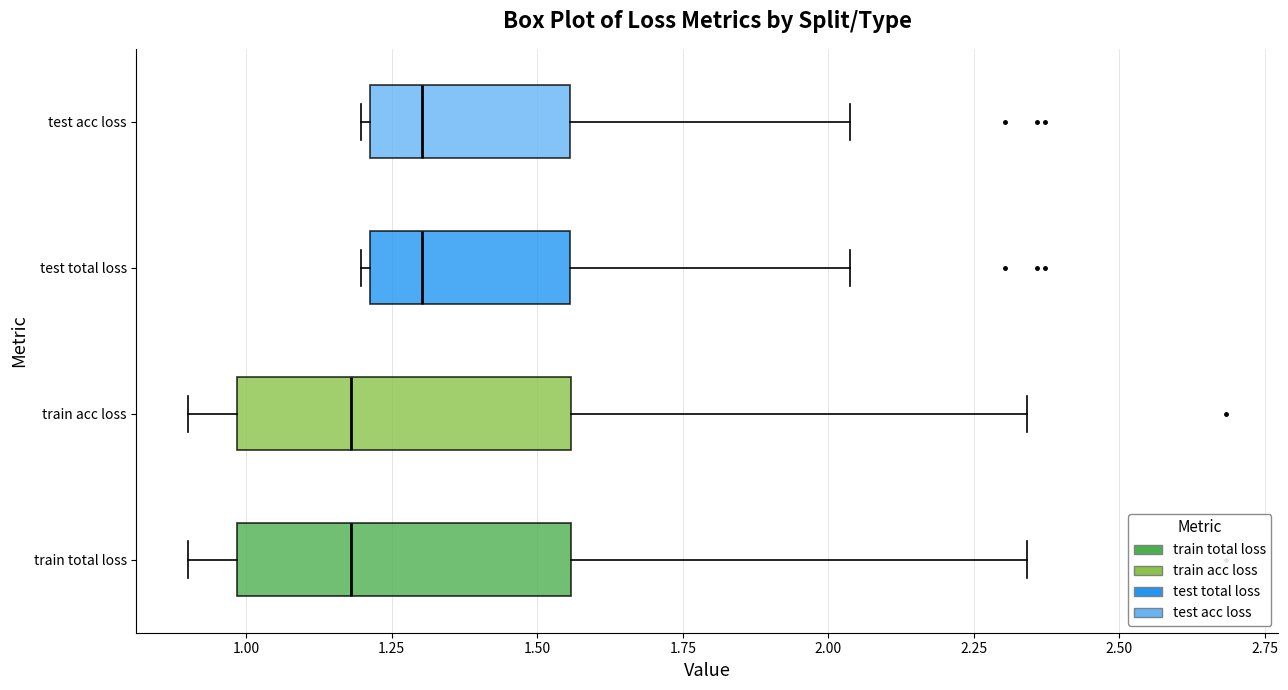

Where is the left edge of the box for train acc loss on the x-axis? The values are not printed on the chart, so give them approximately, as read against the axis.

1.00